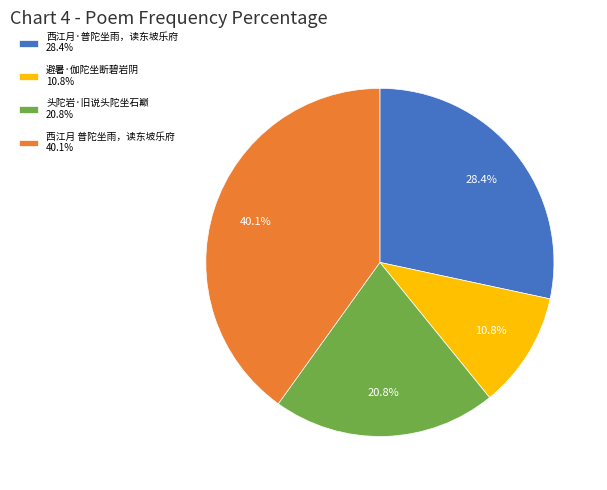

What percentage is the 避暑·伽陀坐断碧岩阴 slice, to the nearest percent?

11%